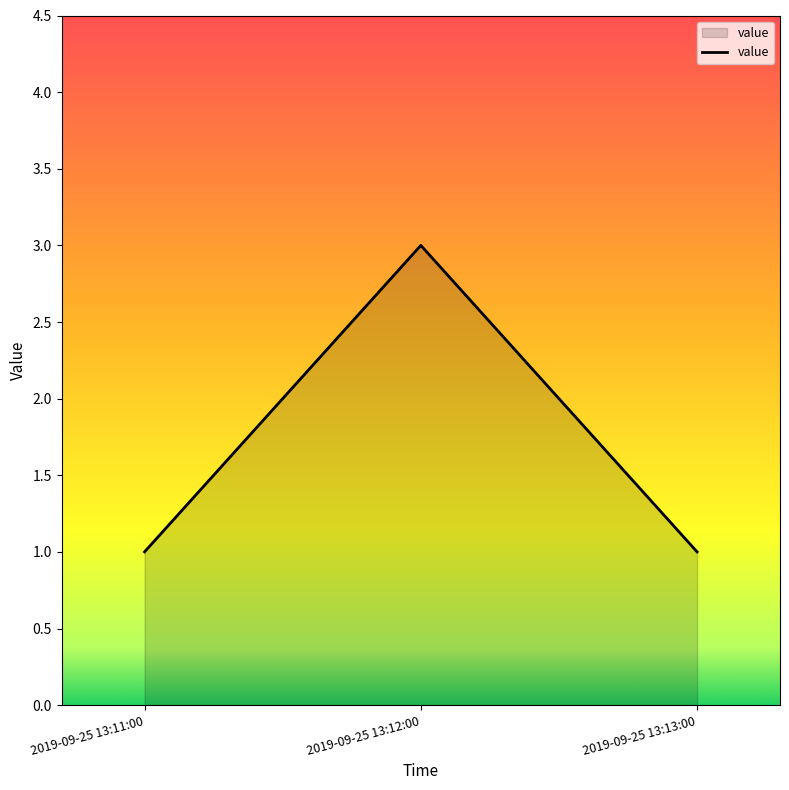

What is the ratio of the value at 2019-09-25 13:11:00 to the value at 2019-09-25 13:12:00?

0.3